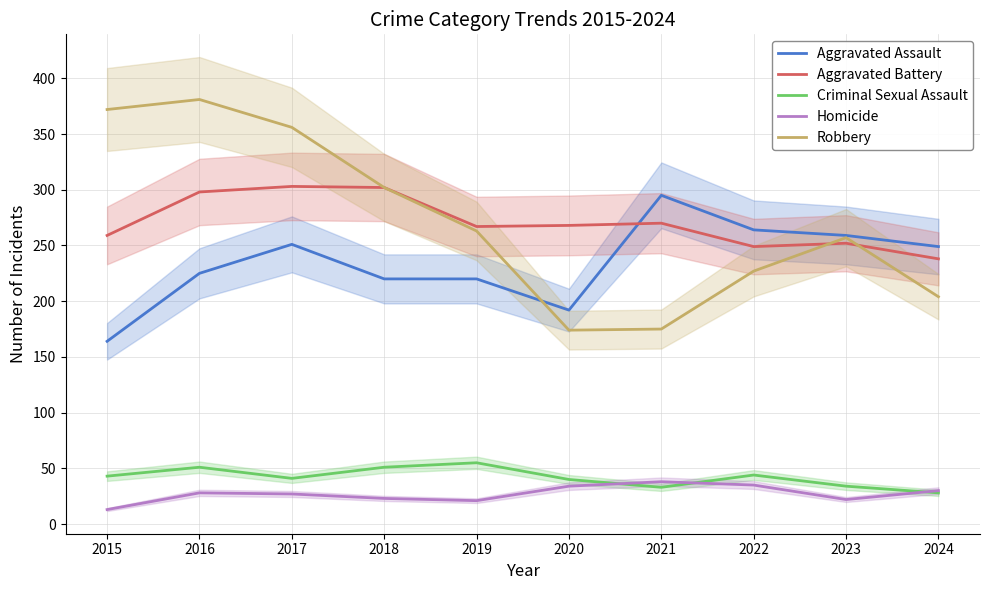

Does the chart display data point markers on the line(s)?

No